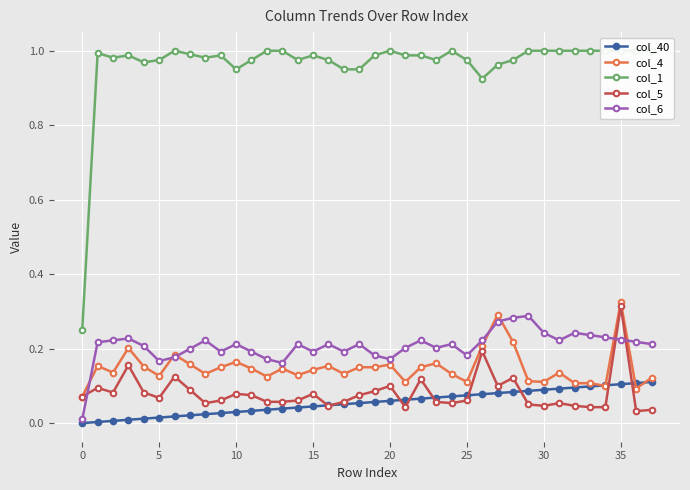

Reading left to right, transcribe all the data shown in this chart.

col_40: 0.0	0.0	0.0	0.0	0.0	0.0	0.0	0.0	0.0	0.0	0.0	0.0	0.0	0.0	0.0	0.0	0.0	0.1	0.1	0.1	0.1	0.1	0.1	0.1	0.1	0.1	0.1	0.1	0.1	0.1	0.1	0.1	0.1	0.1	0.1	0.1	0.1	0.1
col_4: 0.1	0.2	0.1	0.2	0.2	0.1	0.2	0.2	0.1	0.1	0.2	0.1	0.1	0.1	0.1	0.1	0.2	0.1	0.1	0.1	0.2	0.1	0.1	0.2	0.1	0.1	0.2	0.3	0.2	0.1	0.1	0.1	0.1	0.1	0.1	0.3	0.1	0.1
col_1: 0.2	1.0	1.0	1.0	1.0	1.0	1.0	1.0	1.0	1.0	1.0	1.0	1.0	1.0	1.0	1.0	1.0	1.0	1.0	1.0	1.0	1.0	1.0	1.0	1.0	1.0	0.9	1.0	1.0	1.0	1.0	1.0	1.0	1.0	1.0	1.0	1.0	1.0
col_5: 0.1	0.1	0.1	0.2	0.1	0.1	0.1	0.1	0.1	0.1	0.1	0.1	0.1	0.1	0.1	0.1	0.0	0.1	0.1	0.1	0.1	0.0	0.1	0.1	0.1	0.1	0.2	0.1	0.1	0.1	0.0	0.1	0.0	0.0	0.0	0.3	0.0	0.0
col_6: 0.0	0.2	0.2	0.2	0.2	0.2	0.2	0.2	0.2	0.2	0.2	0.2	0.2	0.2	0.2	0.2	0.2	0.2	0.2	0.2	0.2	0.2	0.2	0.2	0.2	0.2	0.2	0.3	0.3	0.3	0.2	0.2	0.2	0.2	0.2	0.2	0.2	0.2